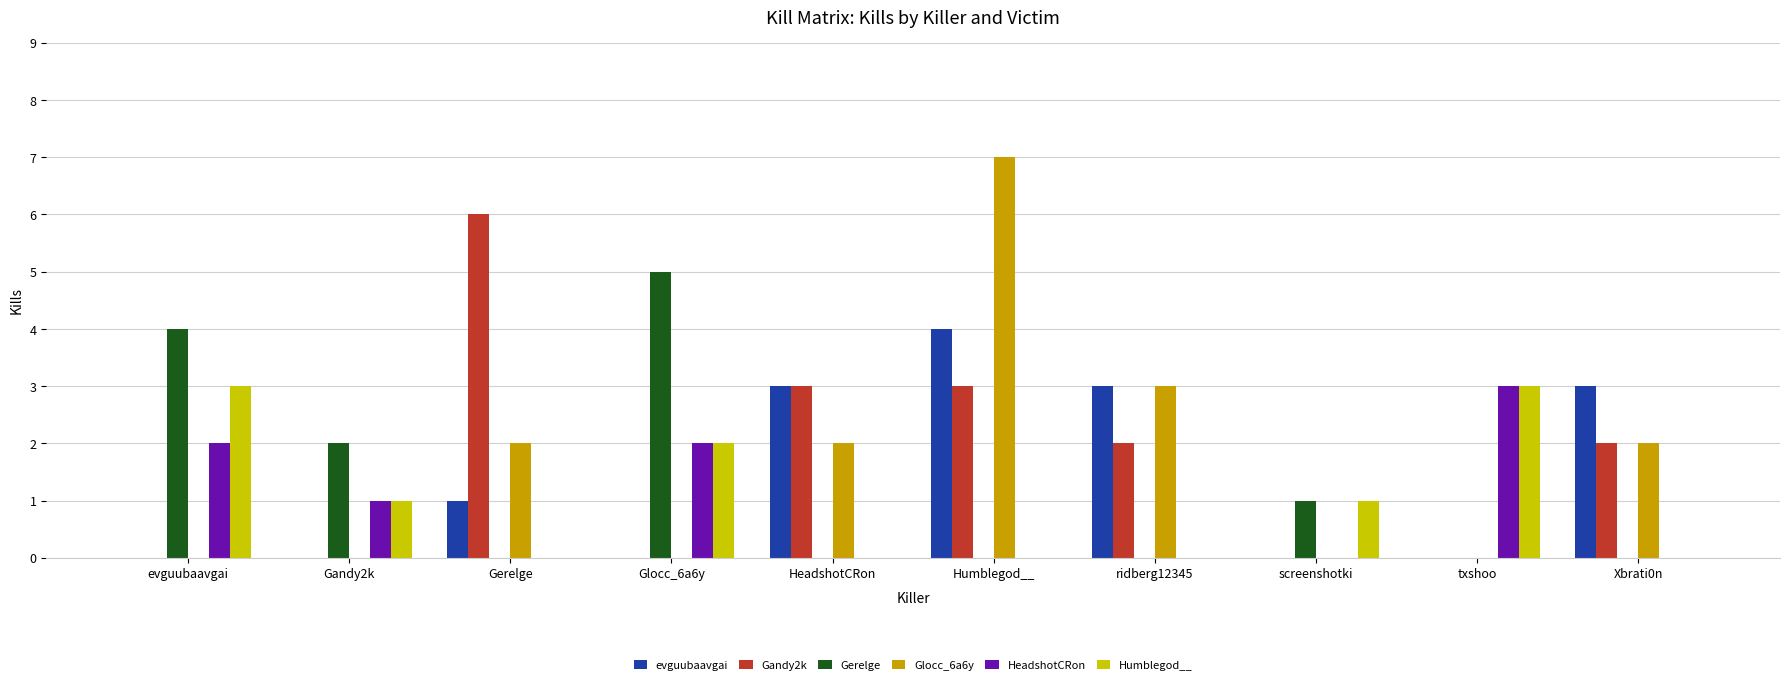

Is the value of evguubaavgai at Humblegod__ greater than the value of Gerelge at HeadshotCRon?

Yes